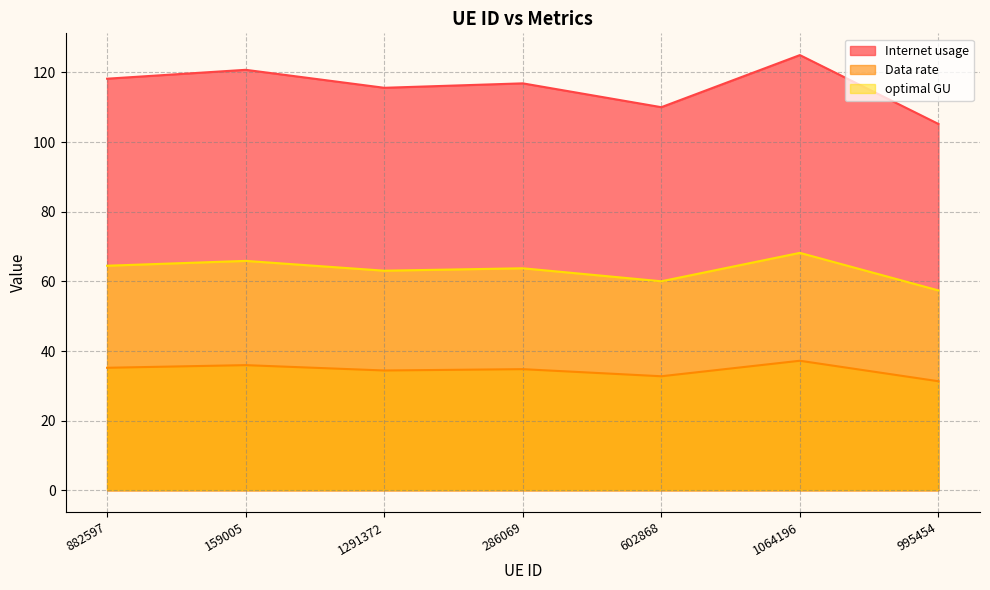

What is the value of the optimal GU point at the 5th from the left?

60.0